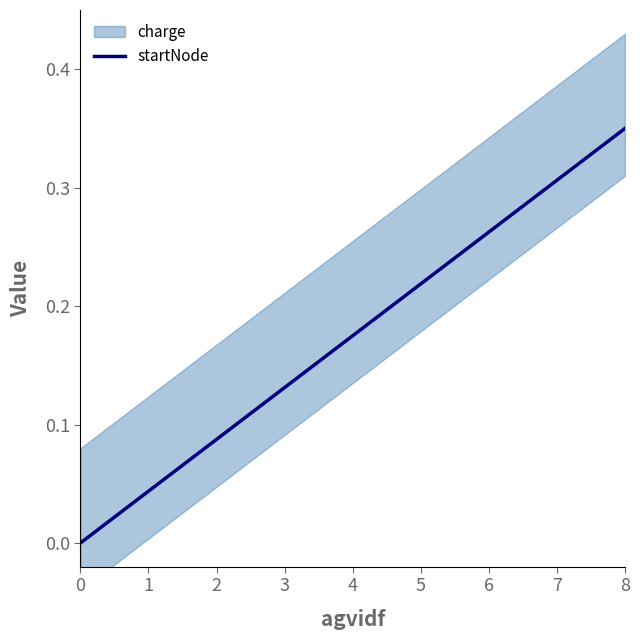

What value does the data have at 5?

0.2